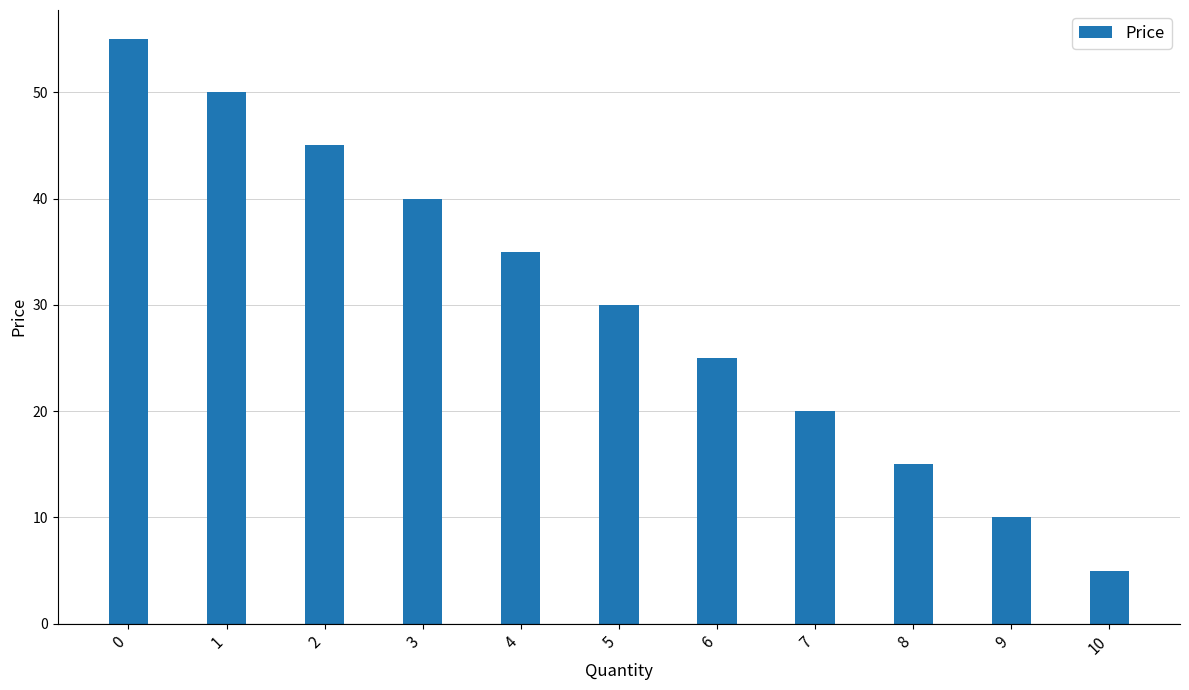

Between 6 and 8, which is larger?

6